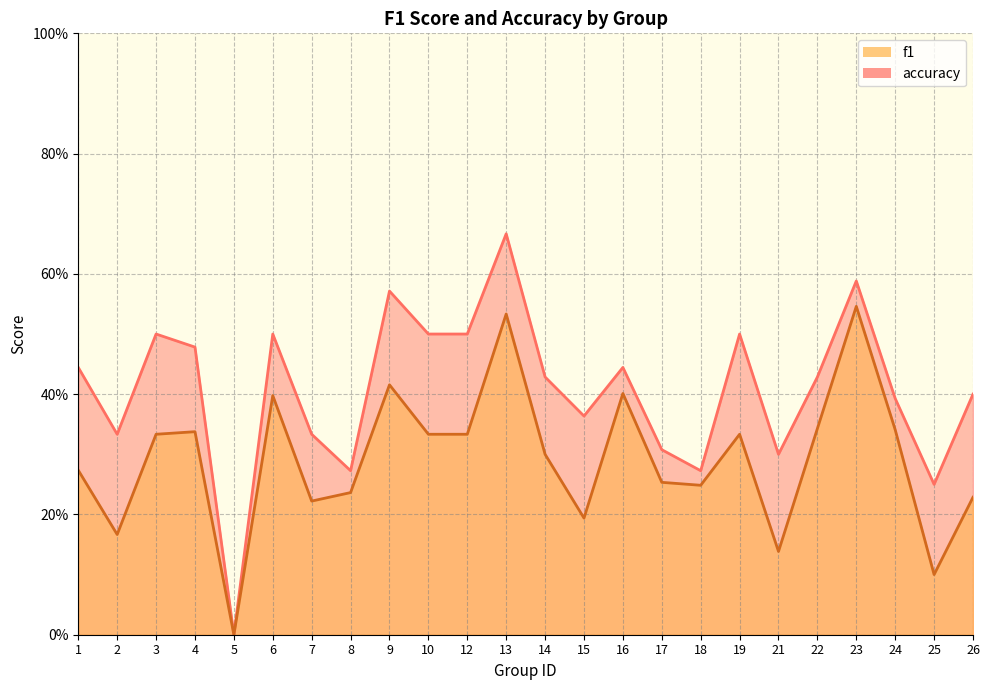

What is the difference between the maximum and minimum values in the accuracy series?

0.7